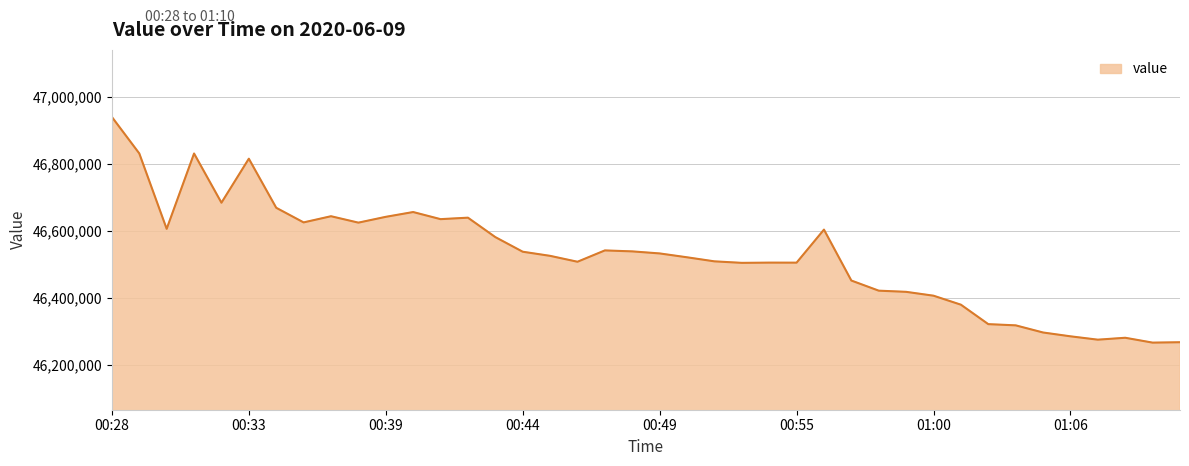

How many lines are shown in the chart?

1